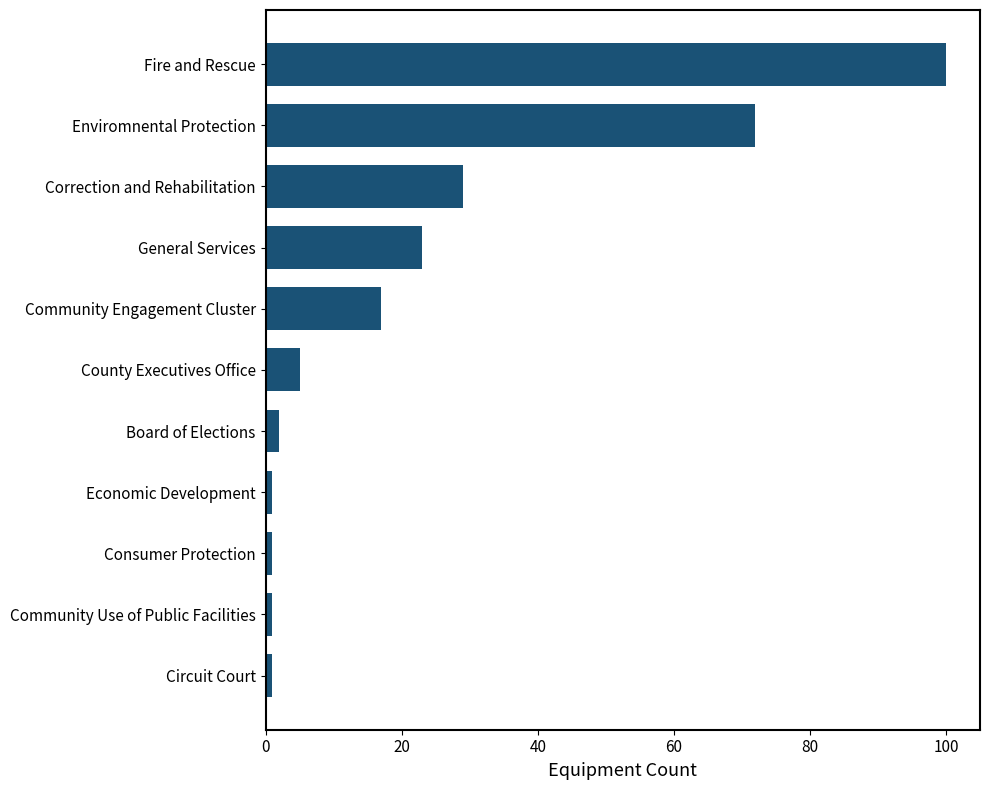

What is the average value?

23